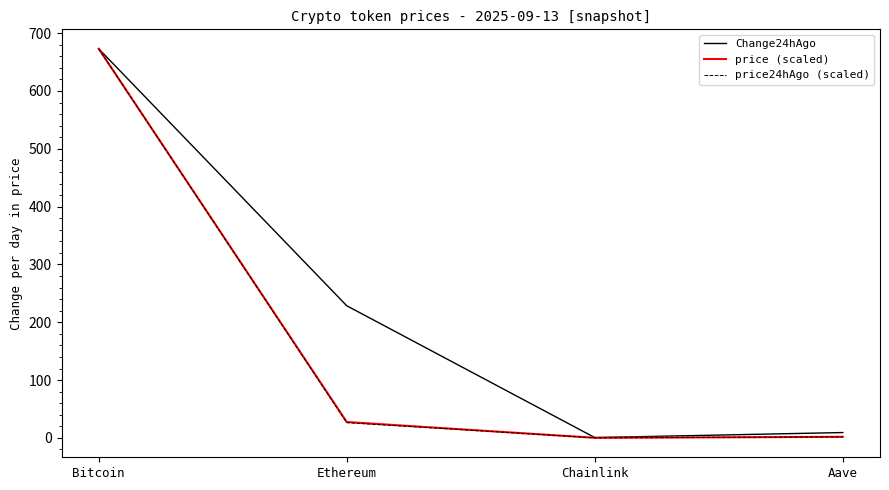

At which label does Change24hAgo first exceed 228?

Bitcoin